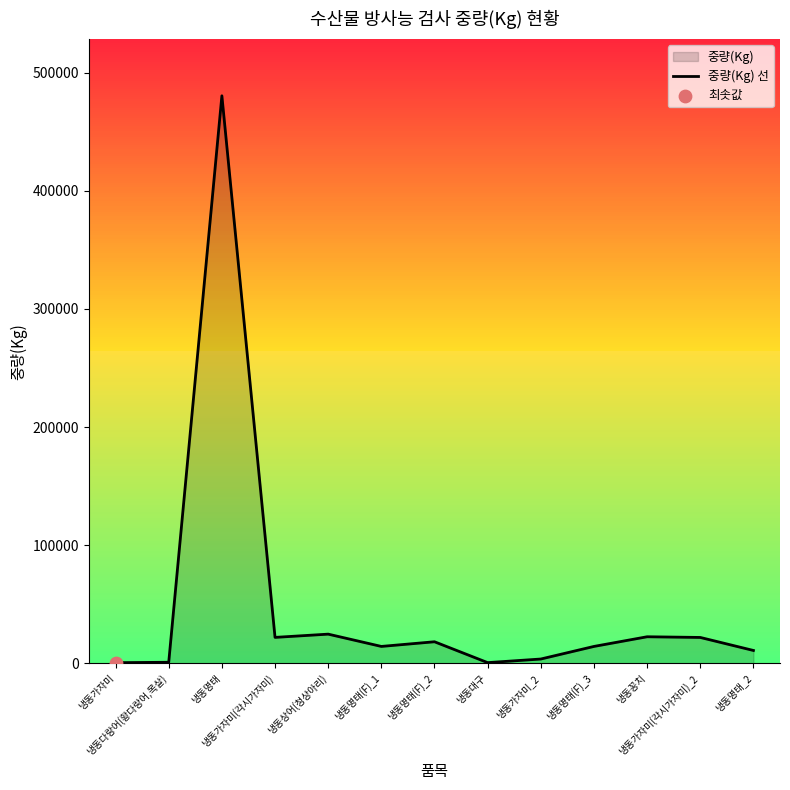

Between 냉동가자미_2 and 냉동다랑어(황다랑어,목살), which is larger?

냉동가자미_2